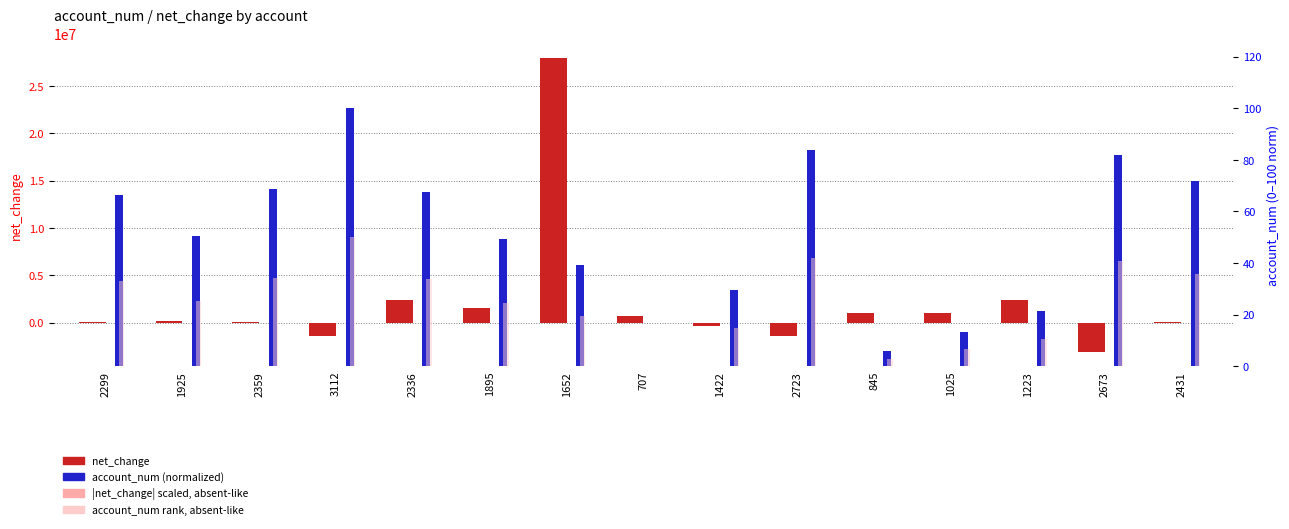

What is the value of the account_num rank (absent-like) bar at the 6th from the left?

24.7